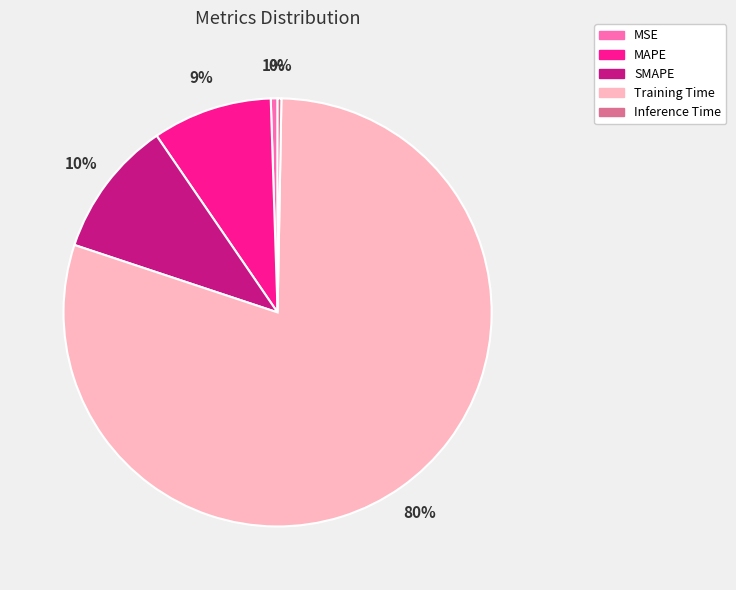

Is Training Time the majority of the pie?

Yes